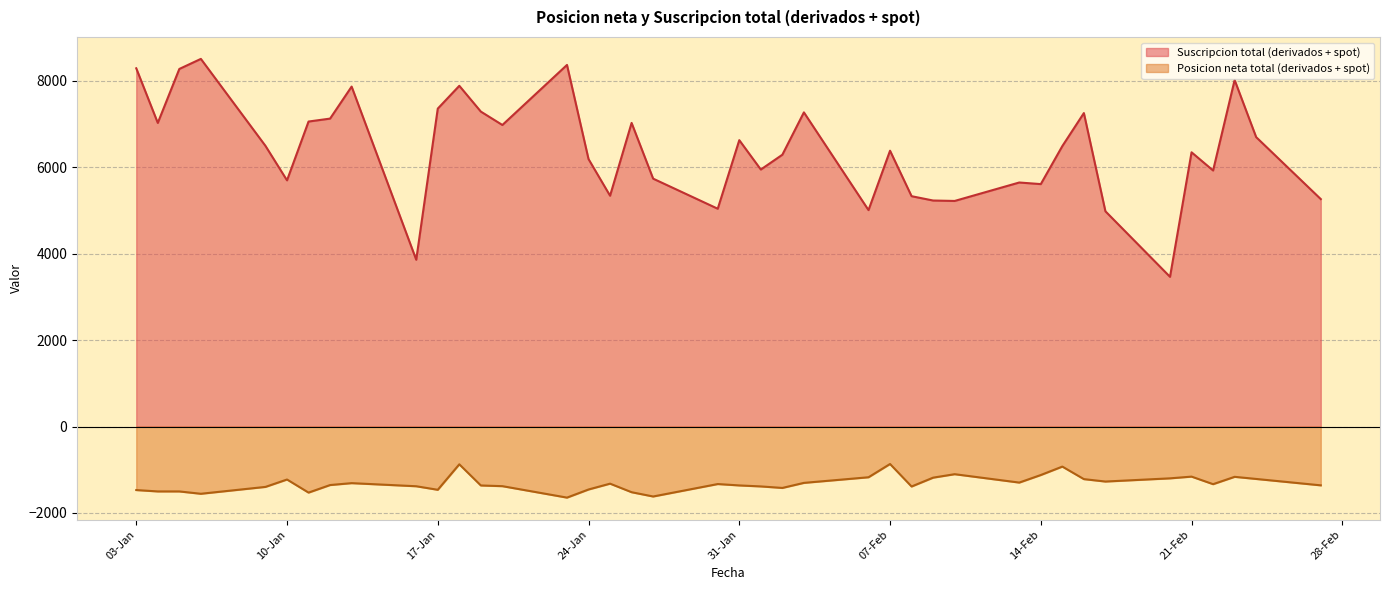

At which category does the chart reach its peak across all series?

06-01-2017